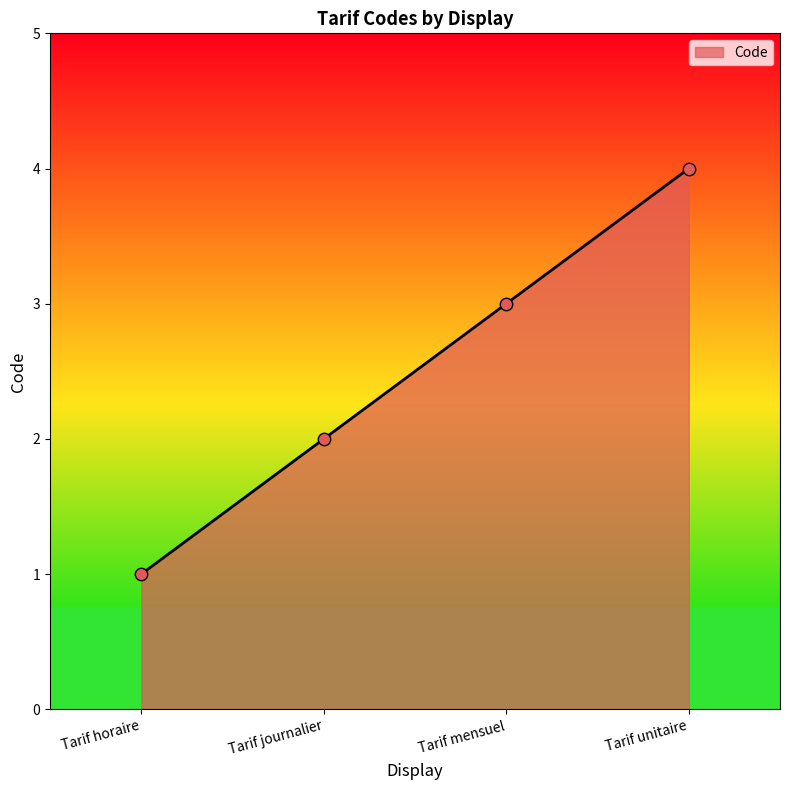

Which has a higher value, Tarif horaire or Tarif mensuel?

Tarif mensuel